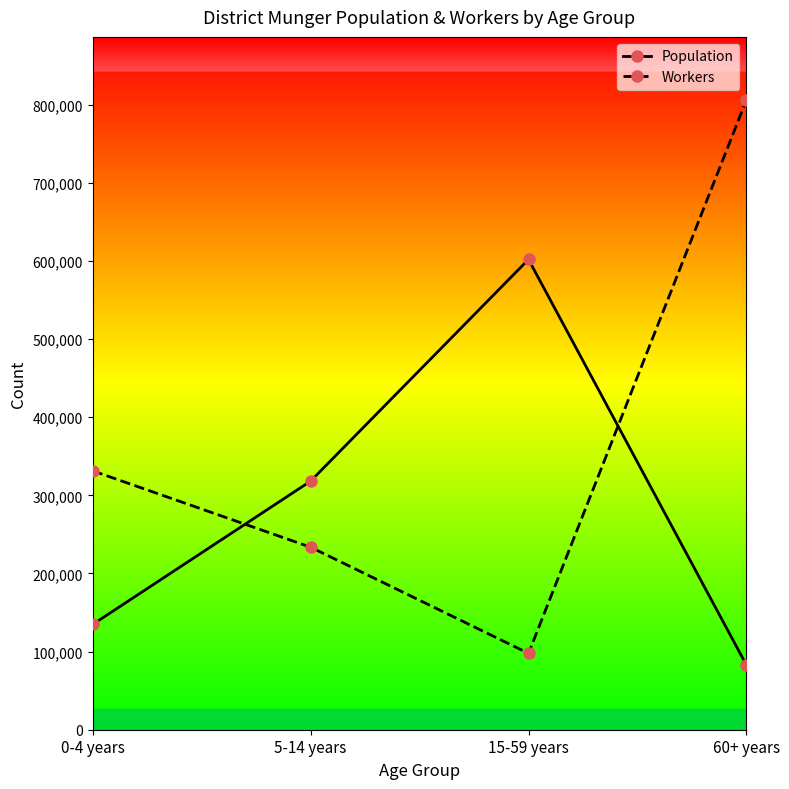

What is the sum of all Population values?

1137797